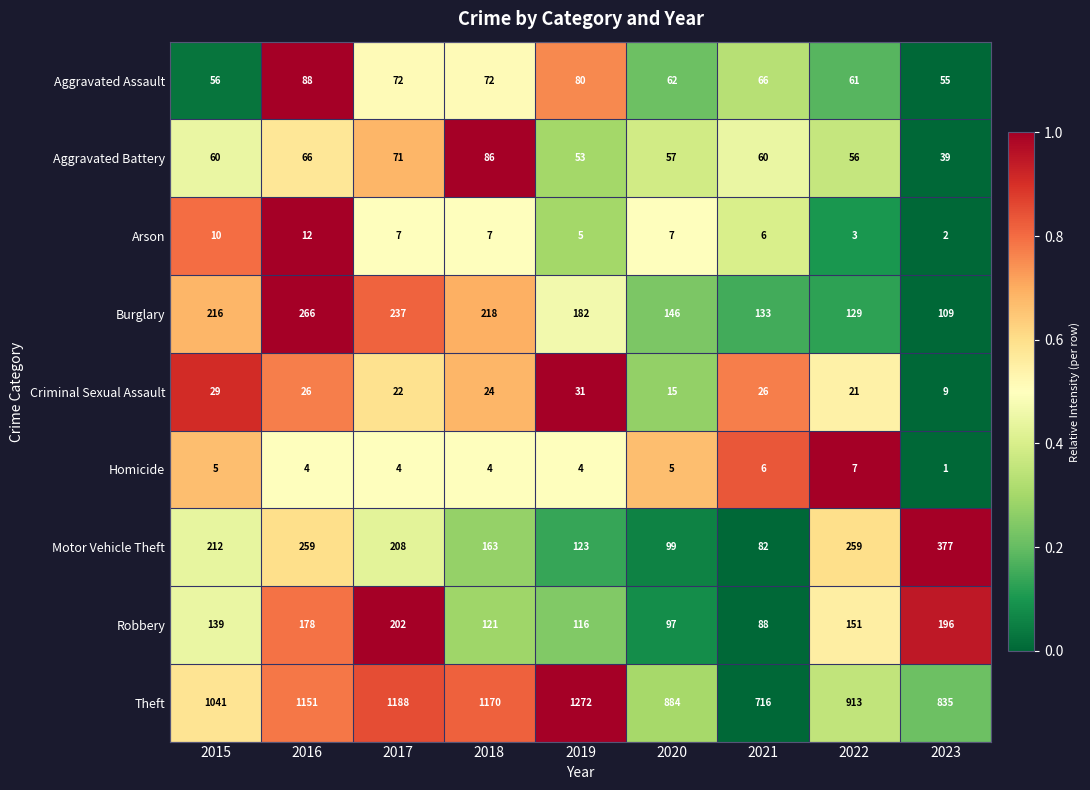

Rank the series by their maximum value, from lowest to highest.

Homicide, Arson, Criminal Sexual Assault, Aggravated Battery, Aggravated Assault, Robbery, Burglary, Motor Vehicle Theft, Theft